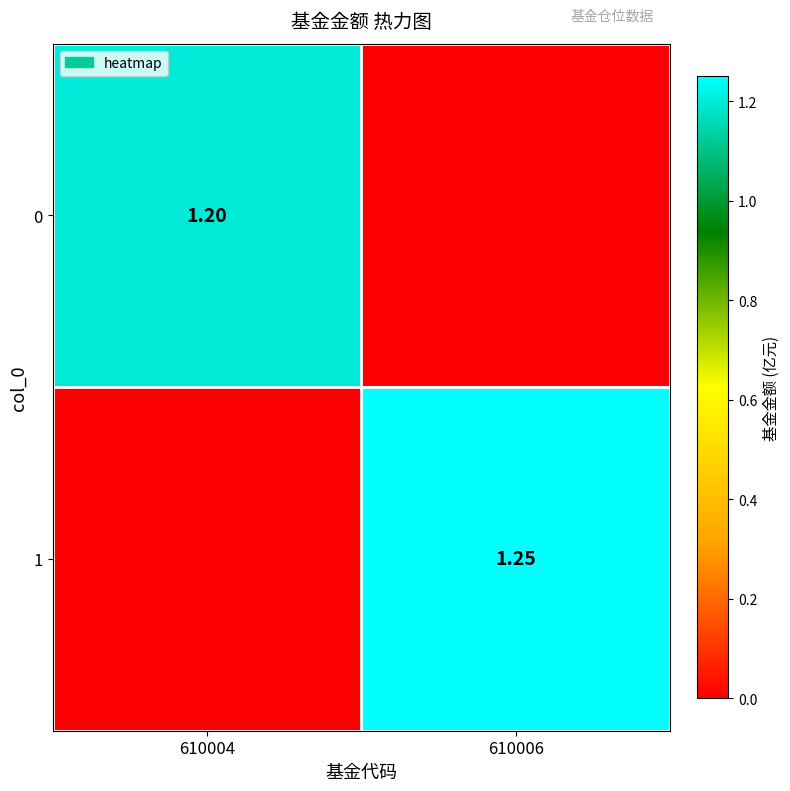

Count the 0 values in the range 0 to 1.

1